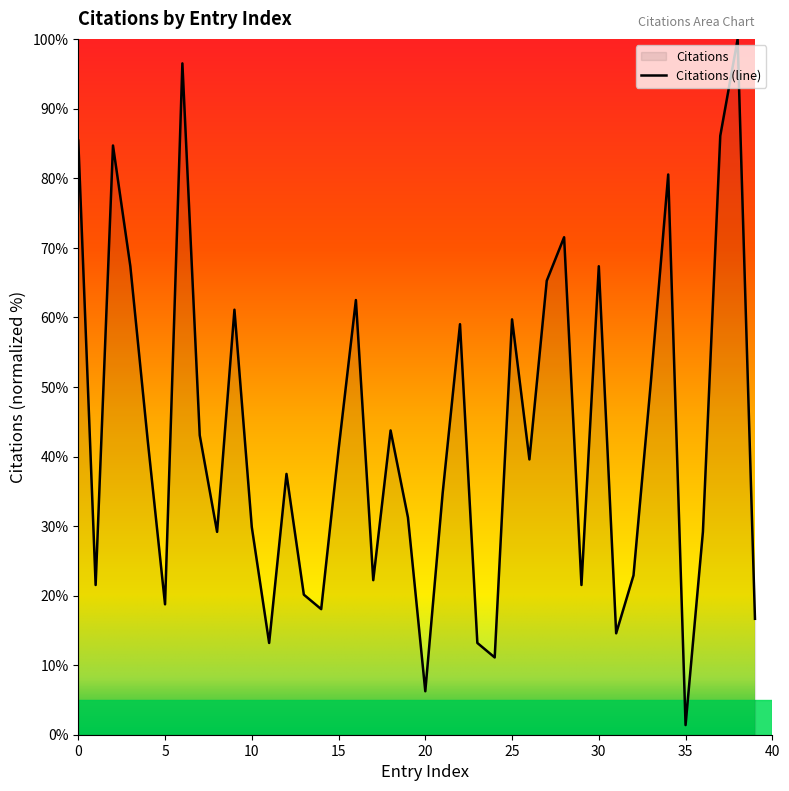

What is the ratio of the value at 2 to the value at 17?

3.8